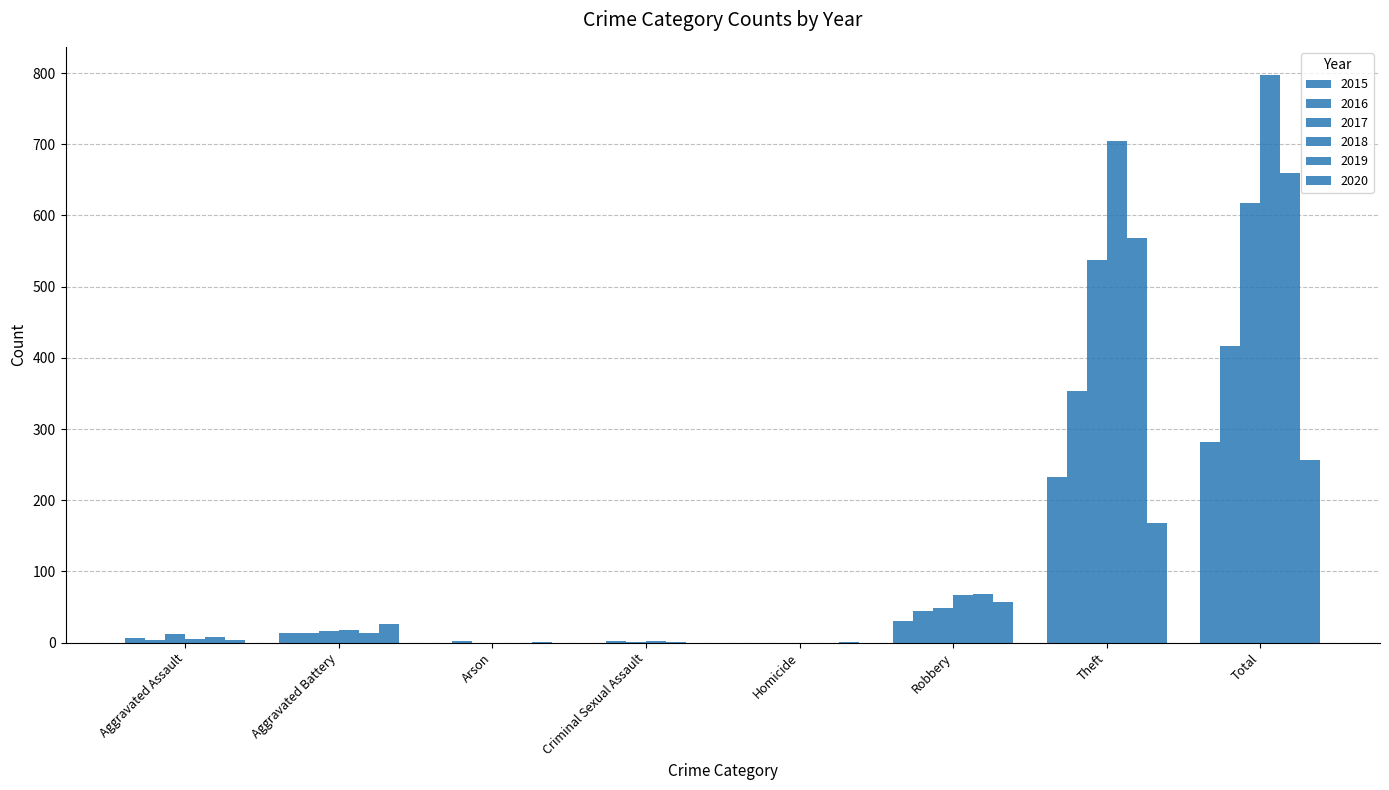

What is the sum of the 2016 values at Aggravated Assault and Robbery?

47